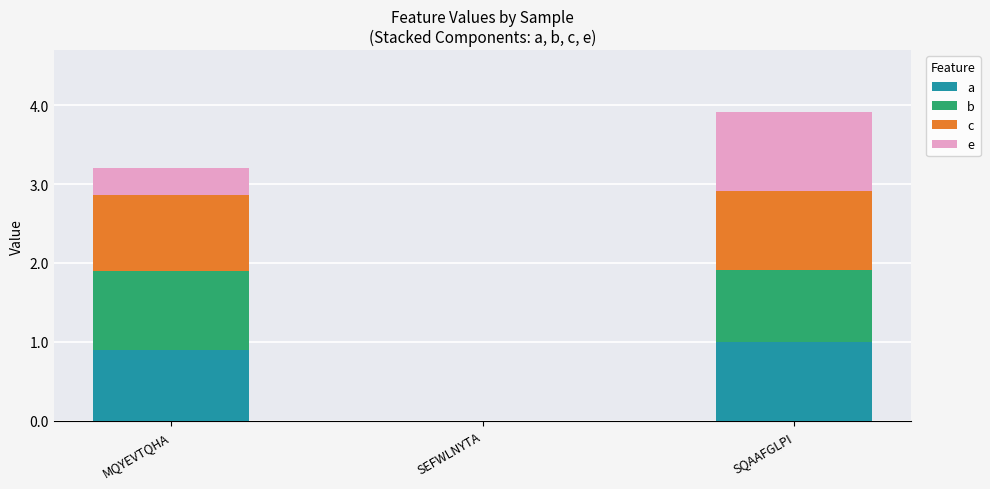

What is the total value across all series at MQYEVTQHA?

3.2